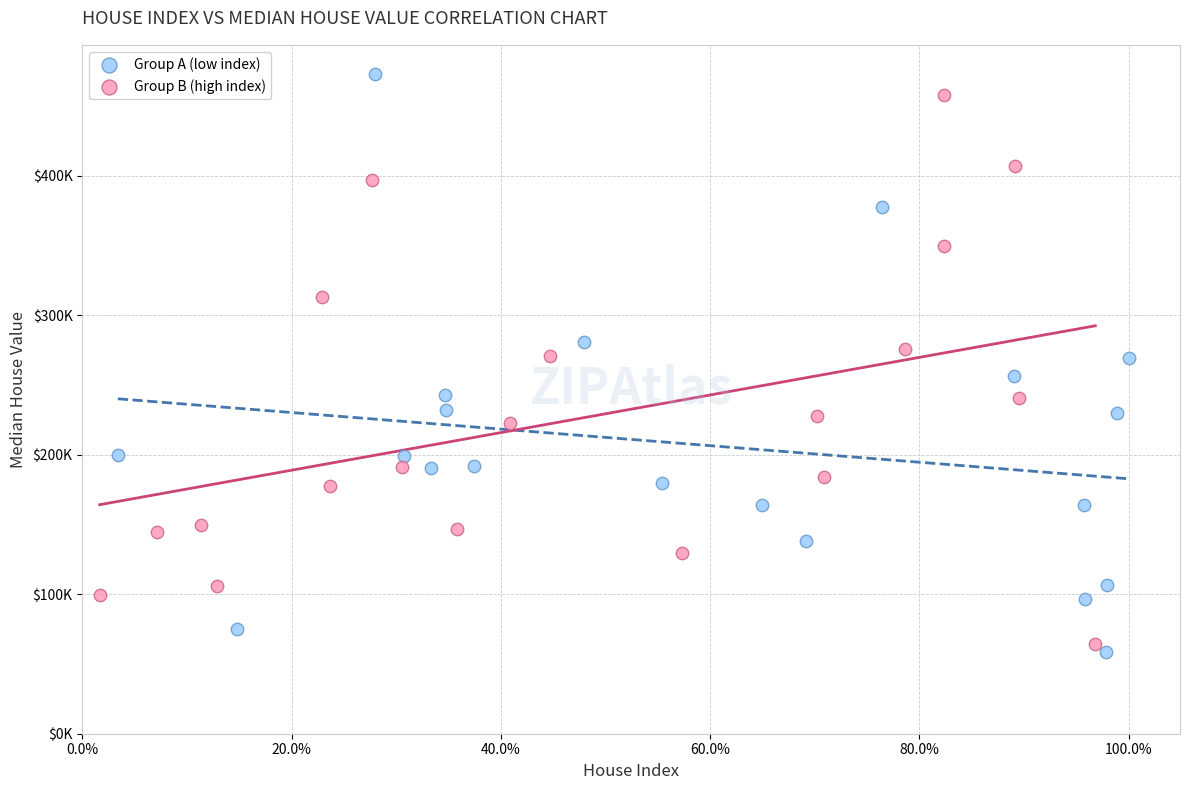

Which series contains the highest Y value?

Group A (low index)